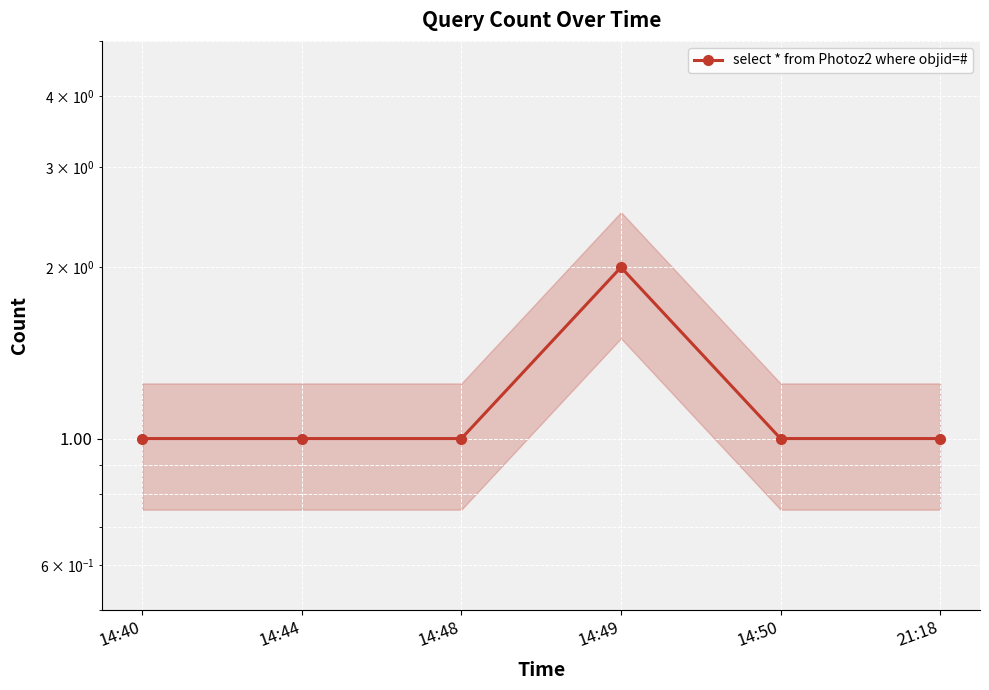

Which has a higher value, 14:40 or 14:44?

14:40